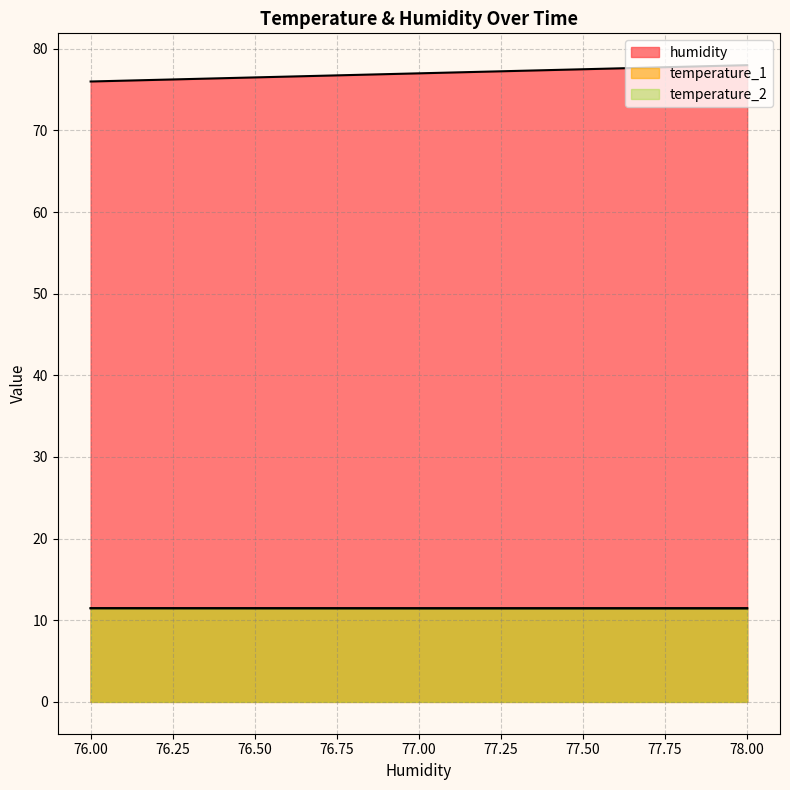

Does the chart display data point markers on the line(s)?

No